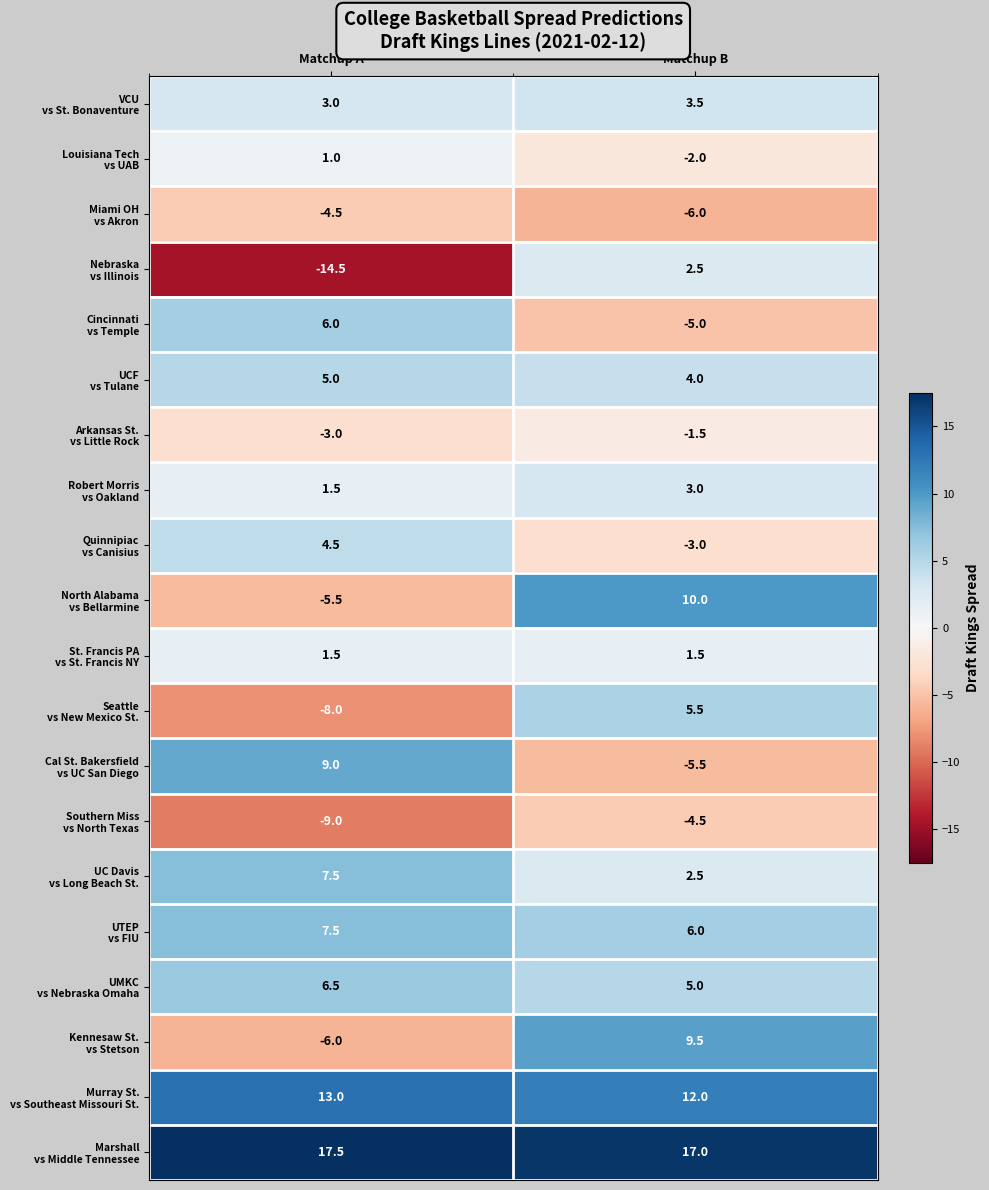

At which category is the sum across all series the highest?

Matchup B